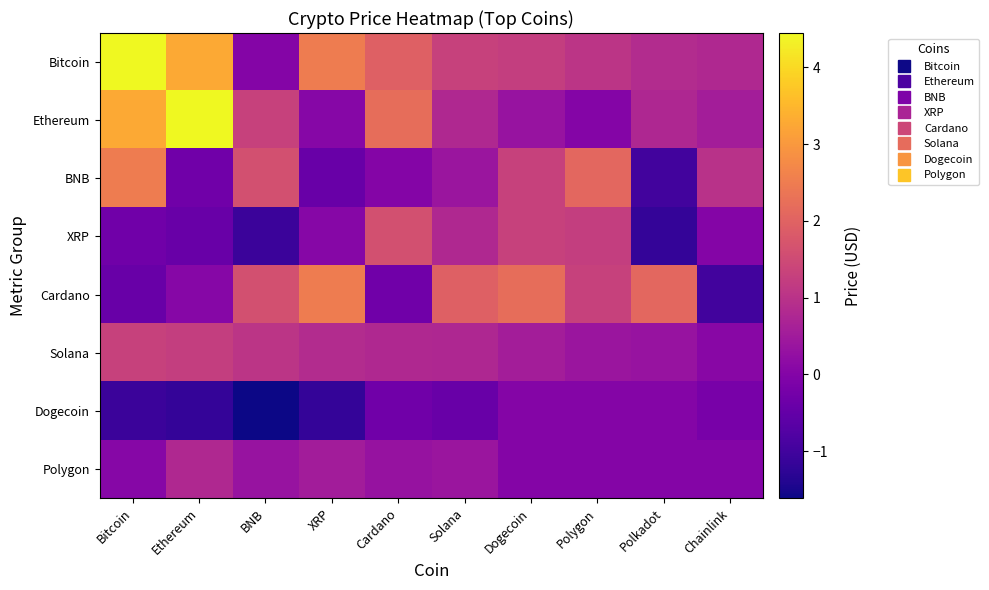

Rank the series at Polygon from lowest to highest value.

Dogecoin, Polygon, Ethereum, Solana, Bitcoin, XRP, Cardano, BNB